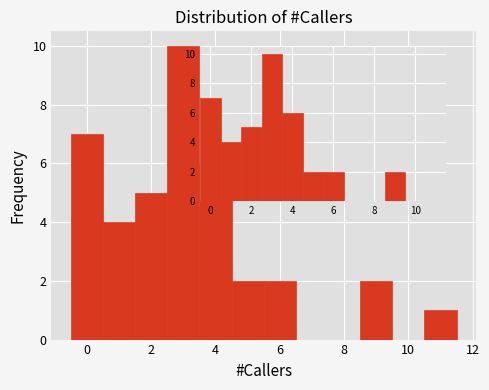

How tall is the bar that spans 8.5 to 9.5 on the x-axis? Neither the bar edges nor the heights are printed on the chart, so give them approximately, as read against the axes.

2